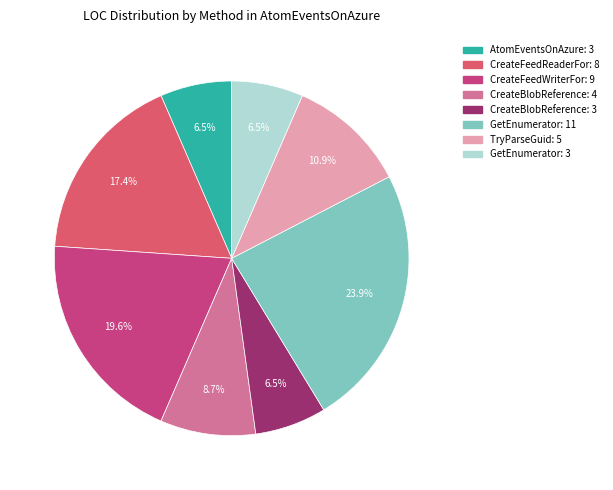

To the nearest percent, what is the average slice percentage?

12%